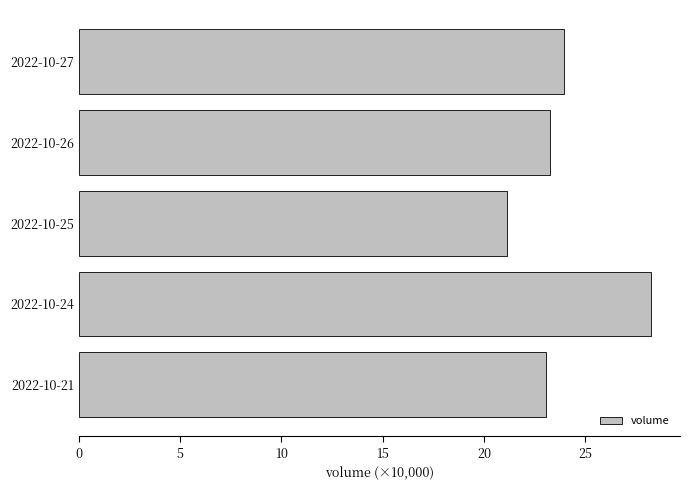

The chart shows a value of 23.3 at 2022-10-26. True or false?

True